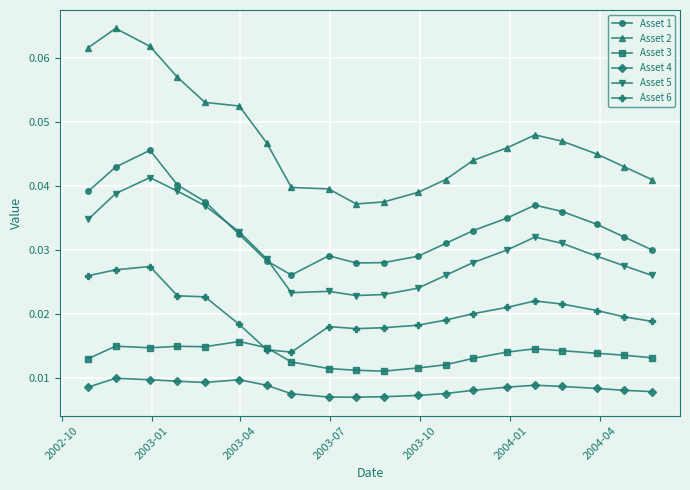

How many Asset 3 values are between 0 and 1?

20